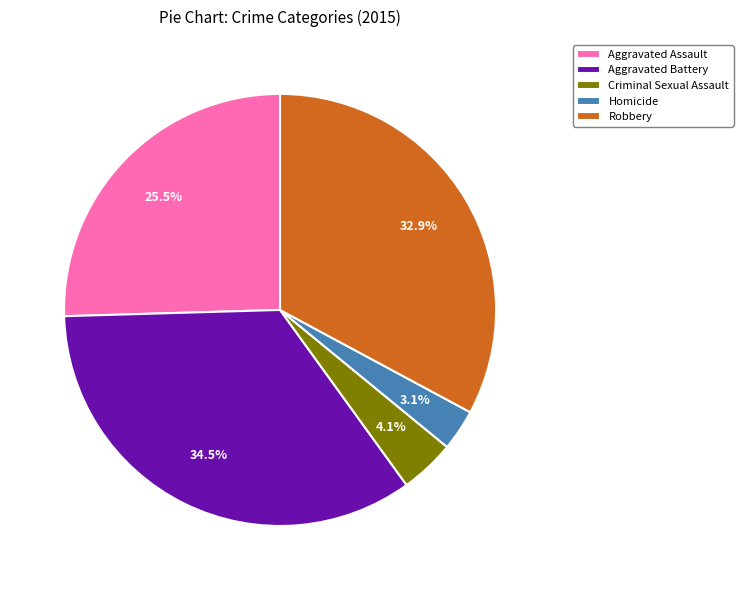

Is it true that Robbery is 33% of the pie?

True